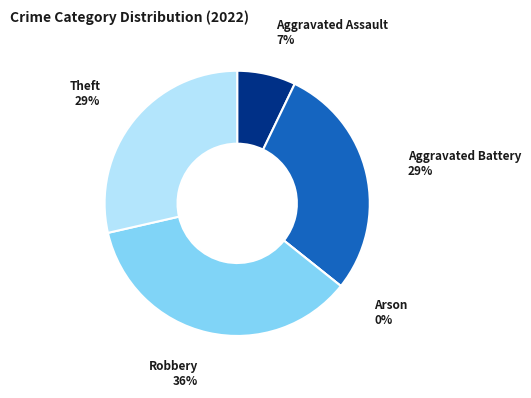

Rank the categories by value from lowest to highest.

Arson, Aggravated Assault, Aggravated Battery, Theft, Robbery